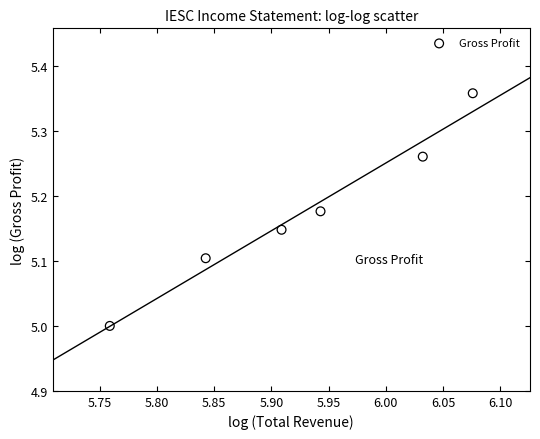

What is the average X value?

5.9